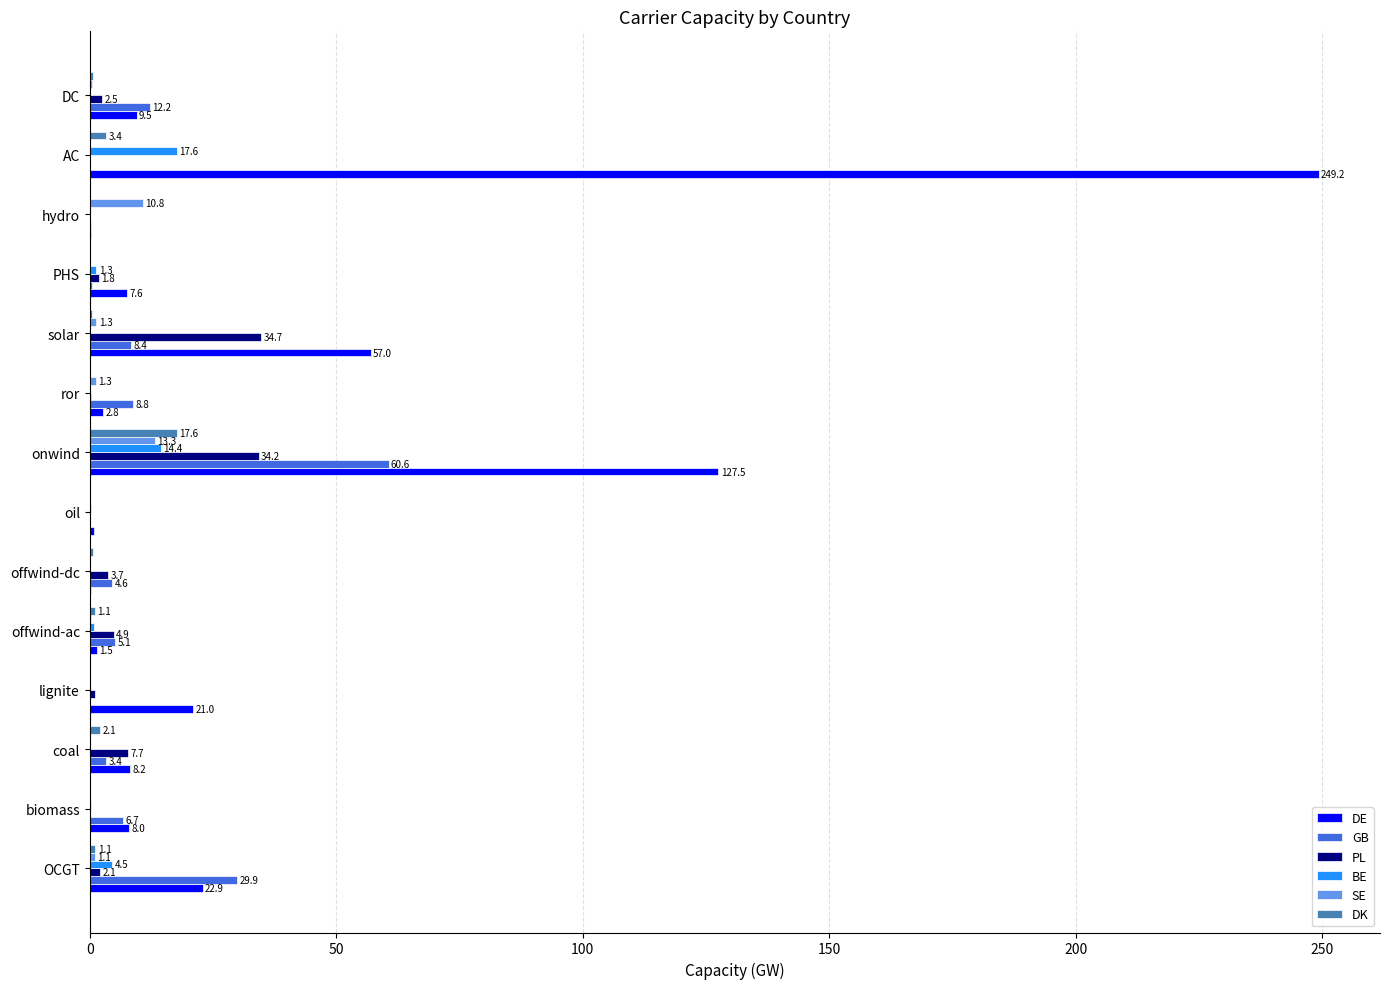

Count the number of categories in the chart.

14